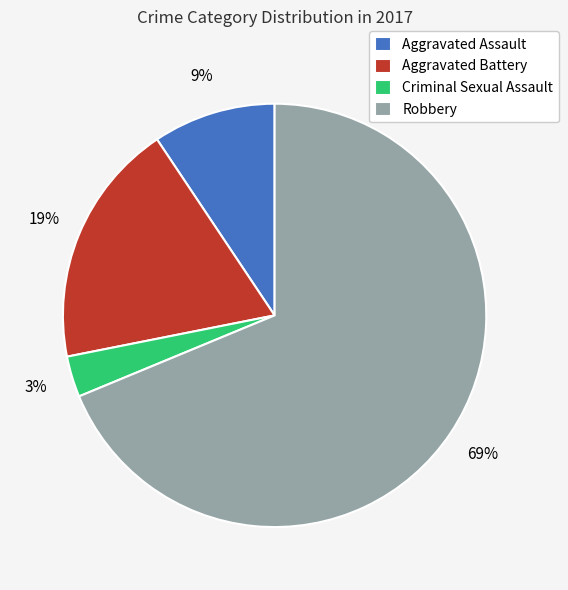

Does Robbery account for over 50% of the chart?

Yes